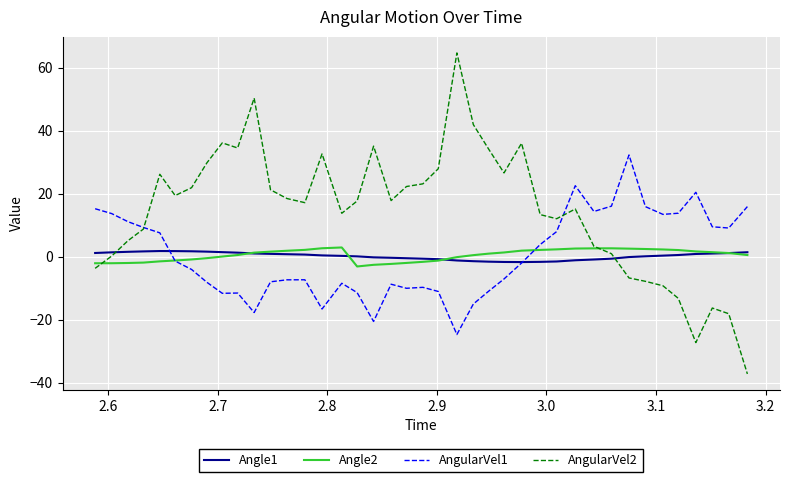

What is the minimum value shown in the chart?

-37.1